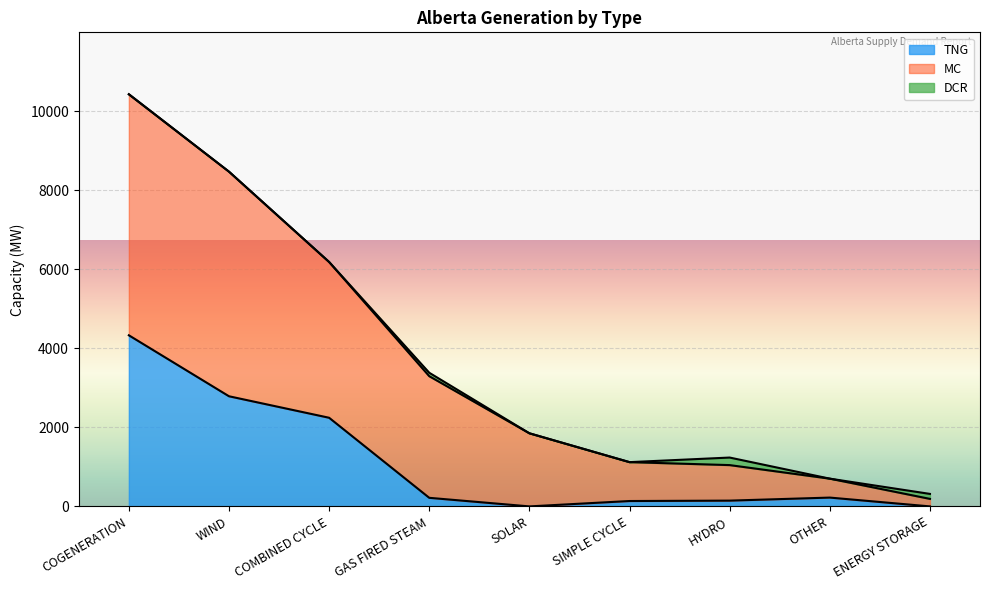

Which series has the largest total across all categories?

MC